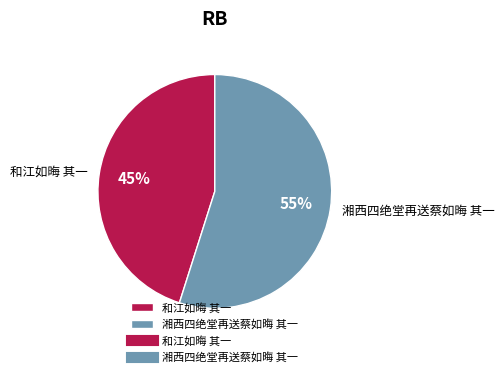

Rank the categories by value from lowest to highest.

和江如晦 其一, 湘西四绝堂再送蔡如晦 其一